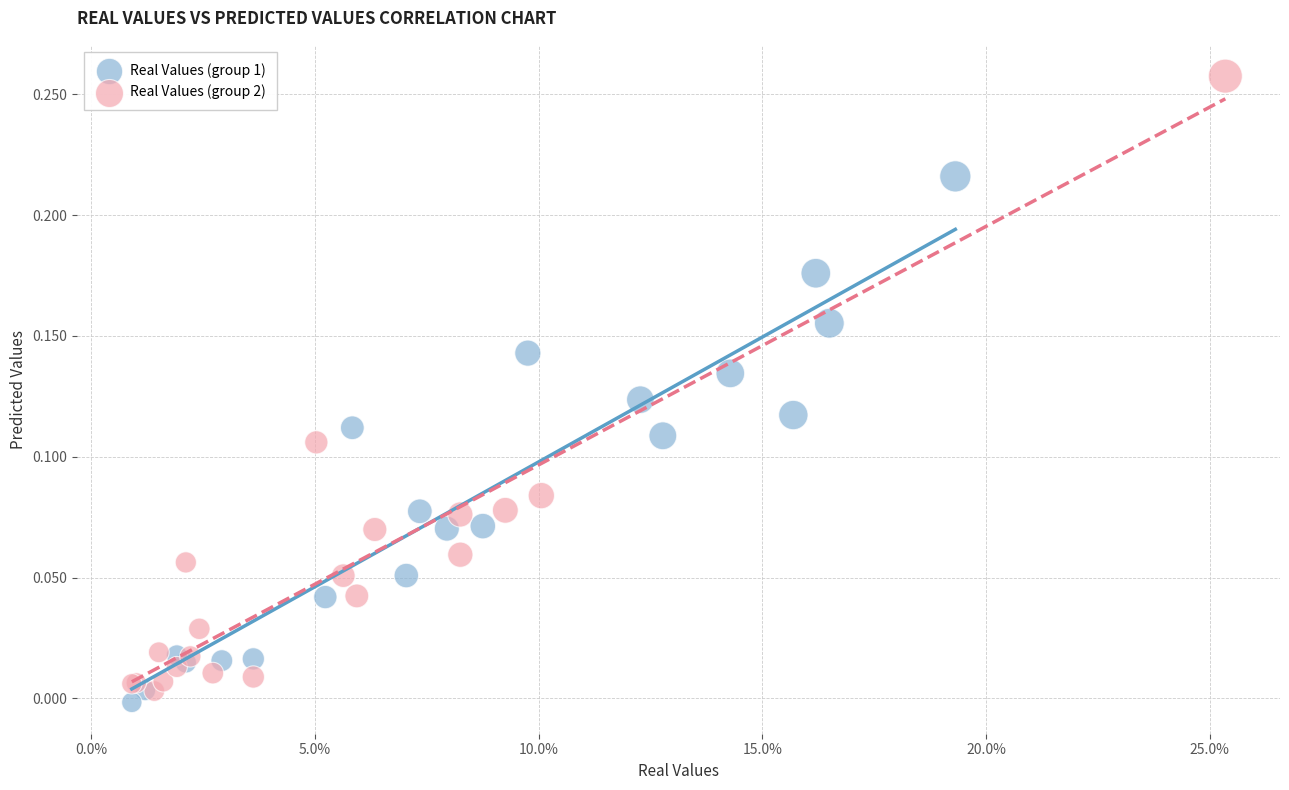

Which series has the widest spread of Y values?

Real Values (group 2)